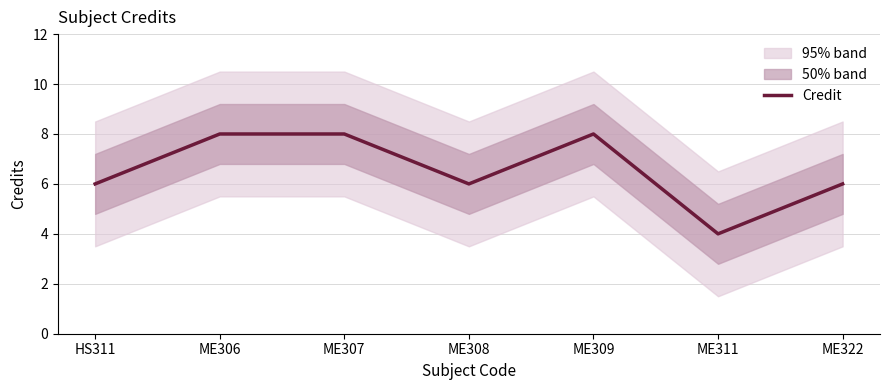

Read the value at HS311.

6